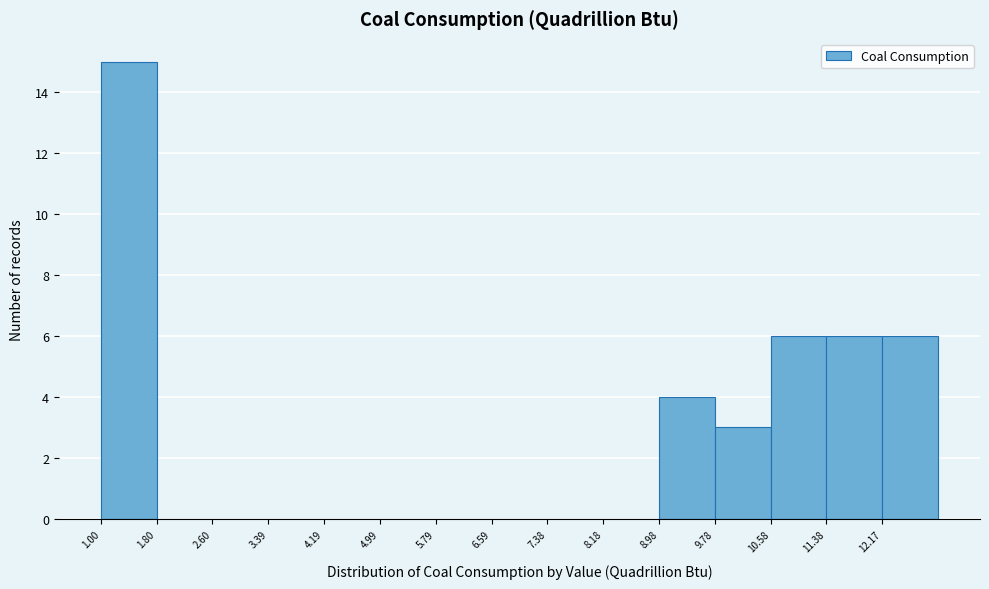

Reading left to right, list every bar in this chart as the range it spans on the x-axis followed by its height. Neither the bar edges nor the heights are printed on the chart, so give them approximately, as read against the axes.

1.0 to 1.8: 15
1.8 to 2.6: 0
2.6 to 3.4: 0
3.4 to 4.2: 0
4.2 to 5.0: 0
5.0 to 5.8: 0
5.8 to 6.6: 0
6.6 to 7.4: 0
7.4 to 8.2: 0
8.2 to 9.0: 0
9.0 to 9.8: 4
9.8 to 10.6: 3
10.6 to 11.4: 6
11.4 to 12.2: 6
12.2 to 13.0: 6